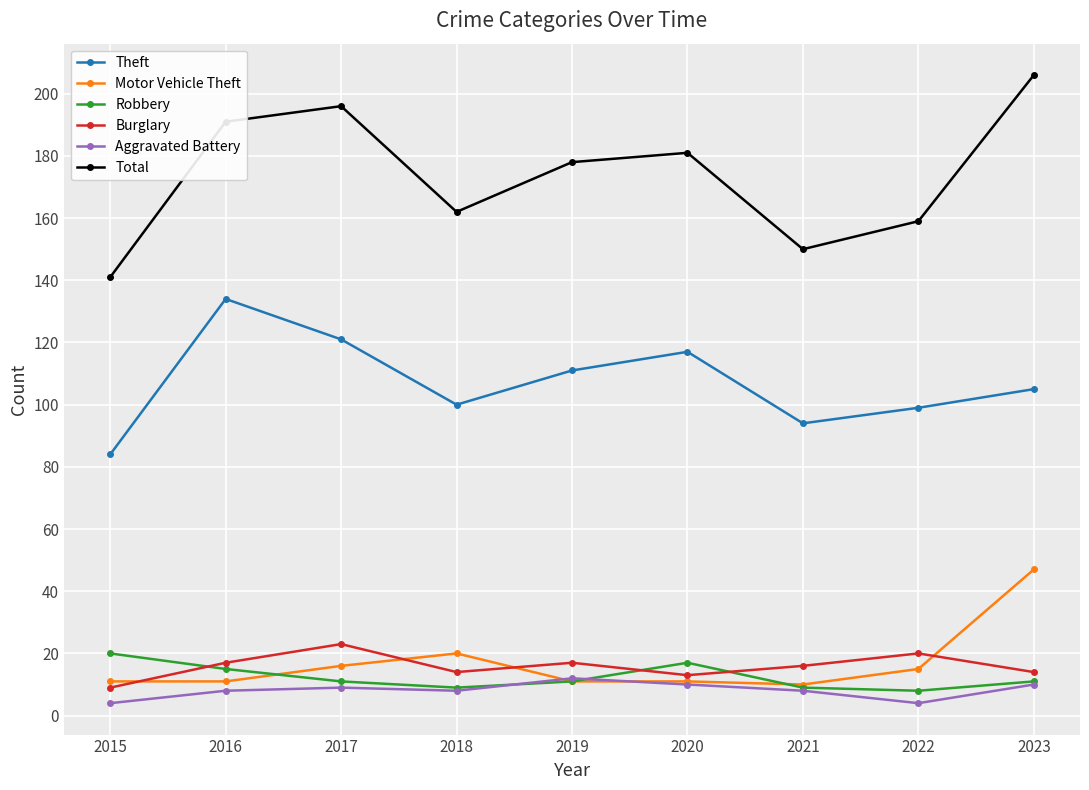

At which category does Theft reach its first local peak?

2016